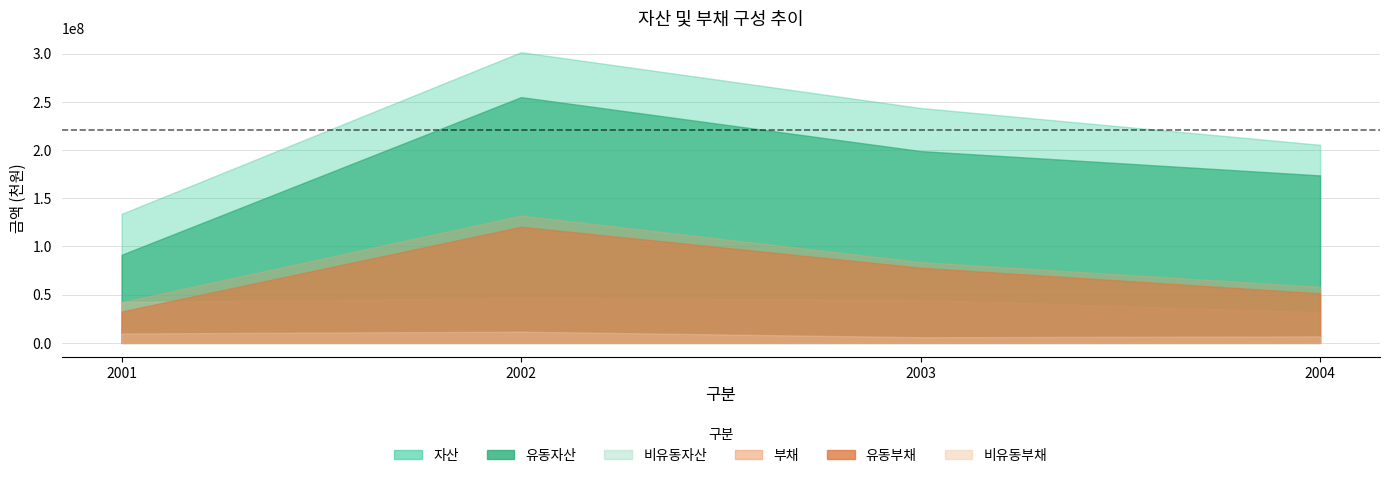

At which label does 부채 first exceed 83851027?

2002